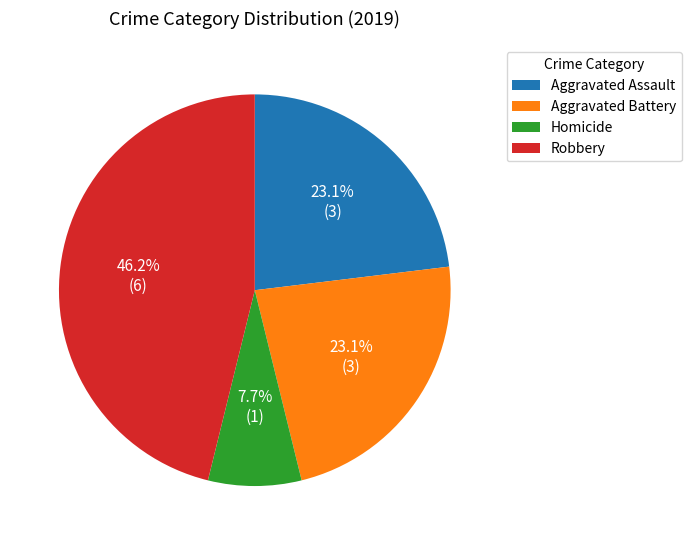

Does Aggravated Battery account for over 50% of the chart?

No